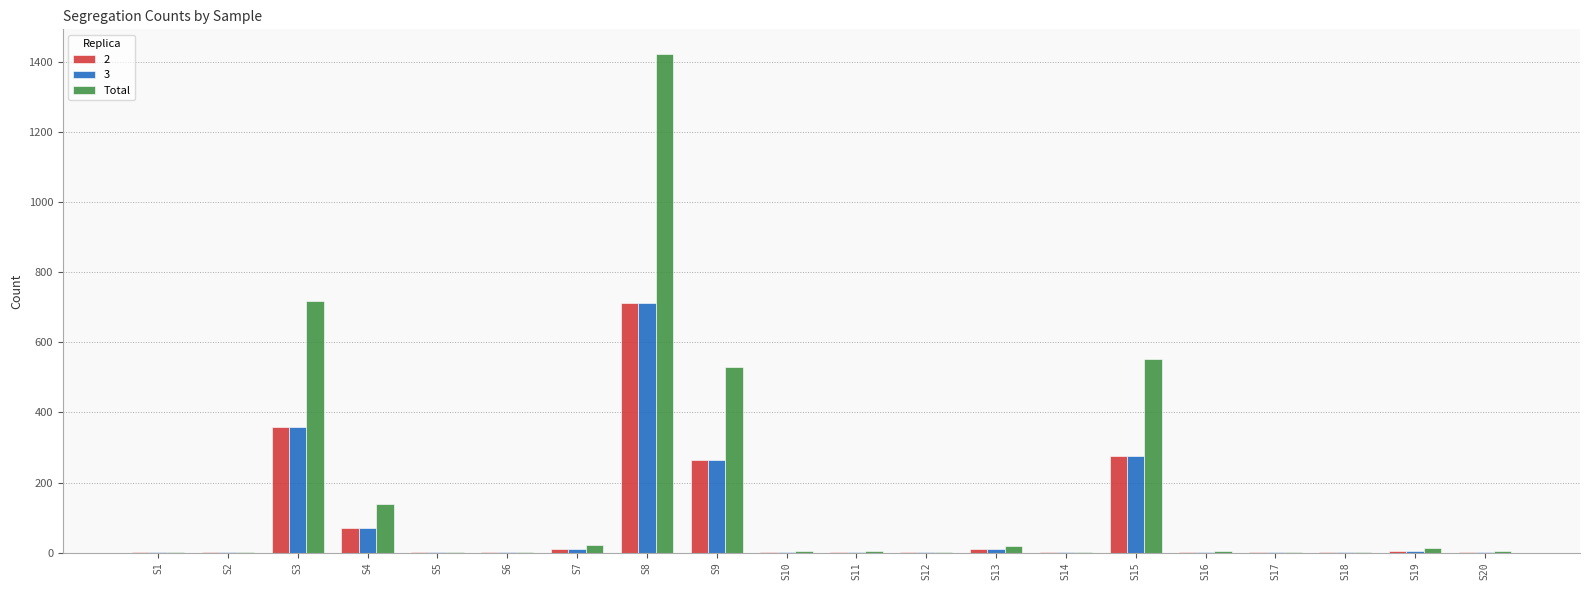

The value of 3 at S15 is 104. True or false?

False